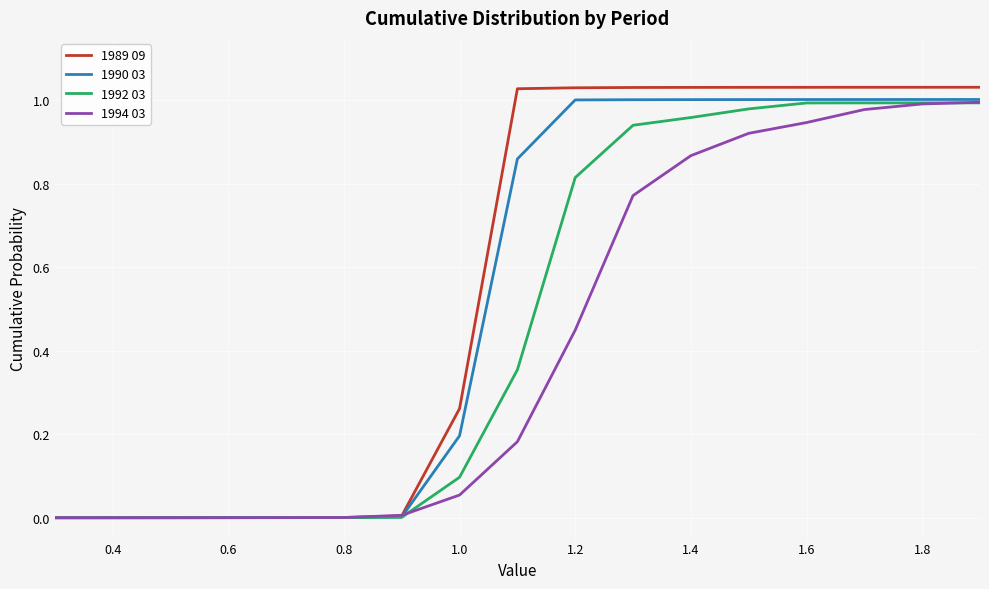

Rank the series by their average value, from highest to lowest.

1989 09, 1990 03, 1992 03, 1994 03